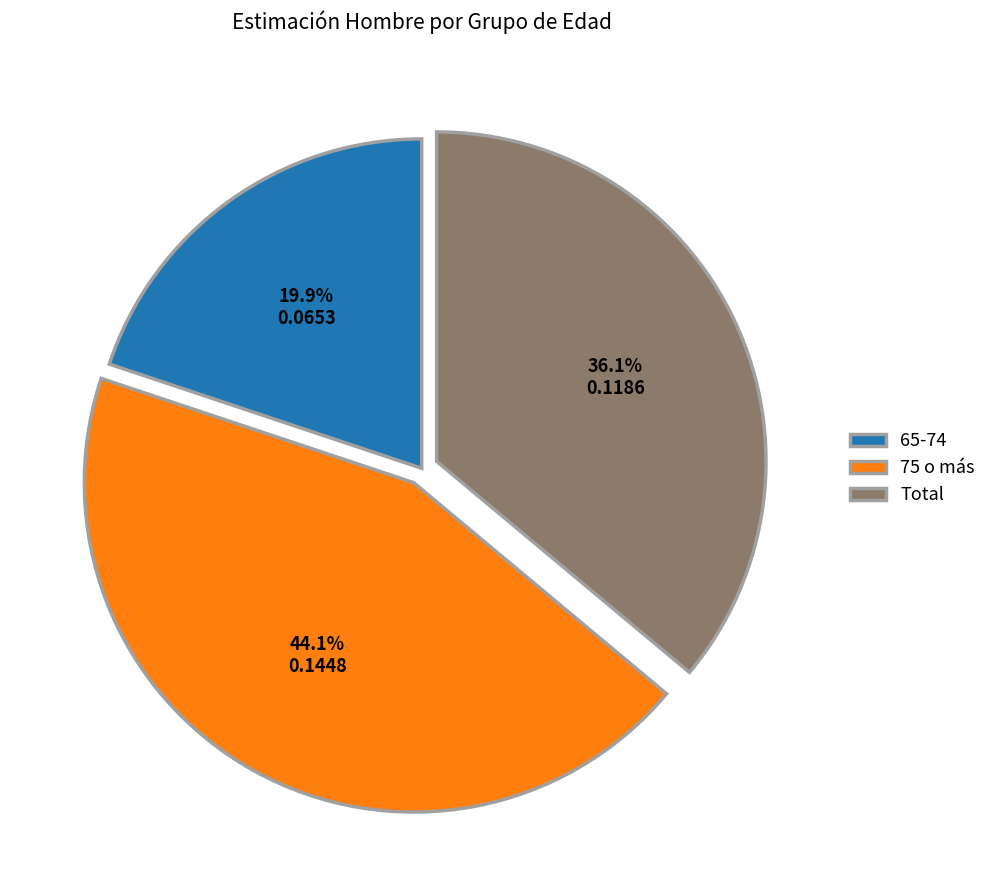

To the nearest percent, what portion does 75 o más represent?

44%